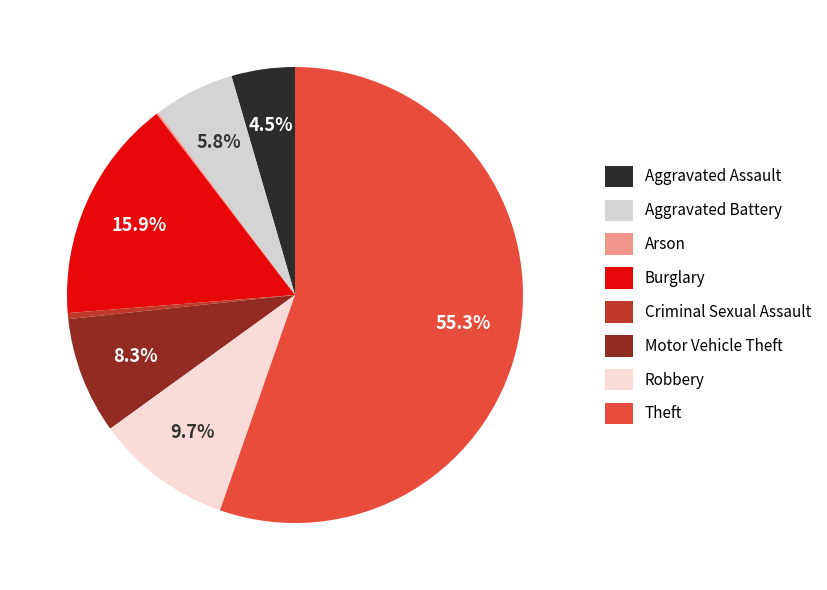

Count the number of slices in the pie.

8